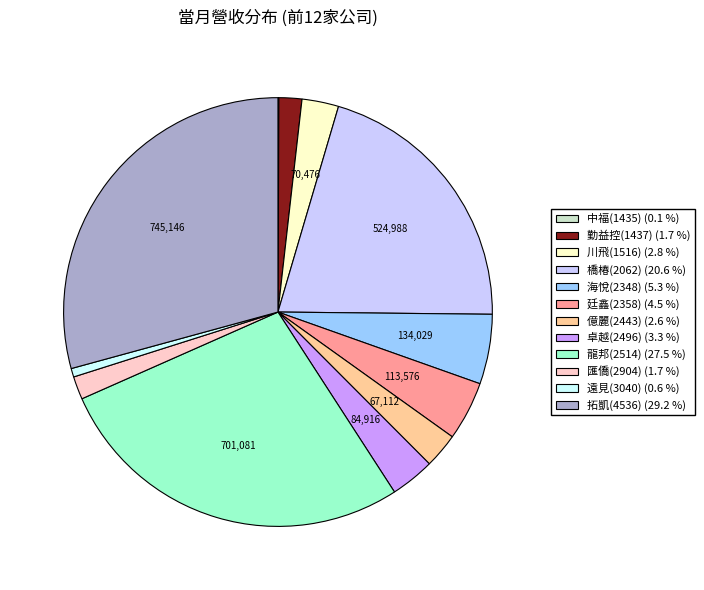

What is the largest slice in the pie chart?

拓凱(4536)